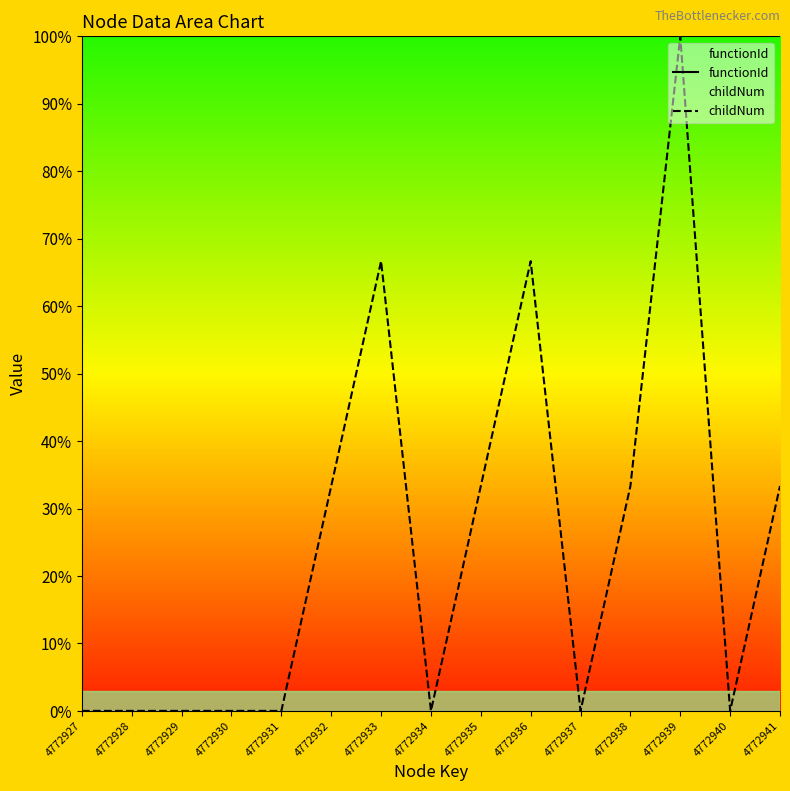

What is the value of the functionId point at the 6th from the left?

100.0